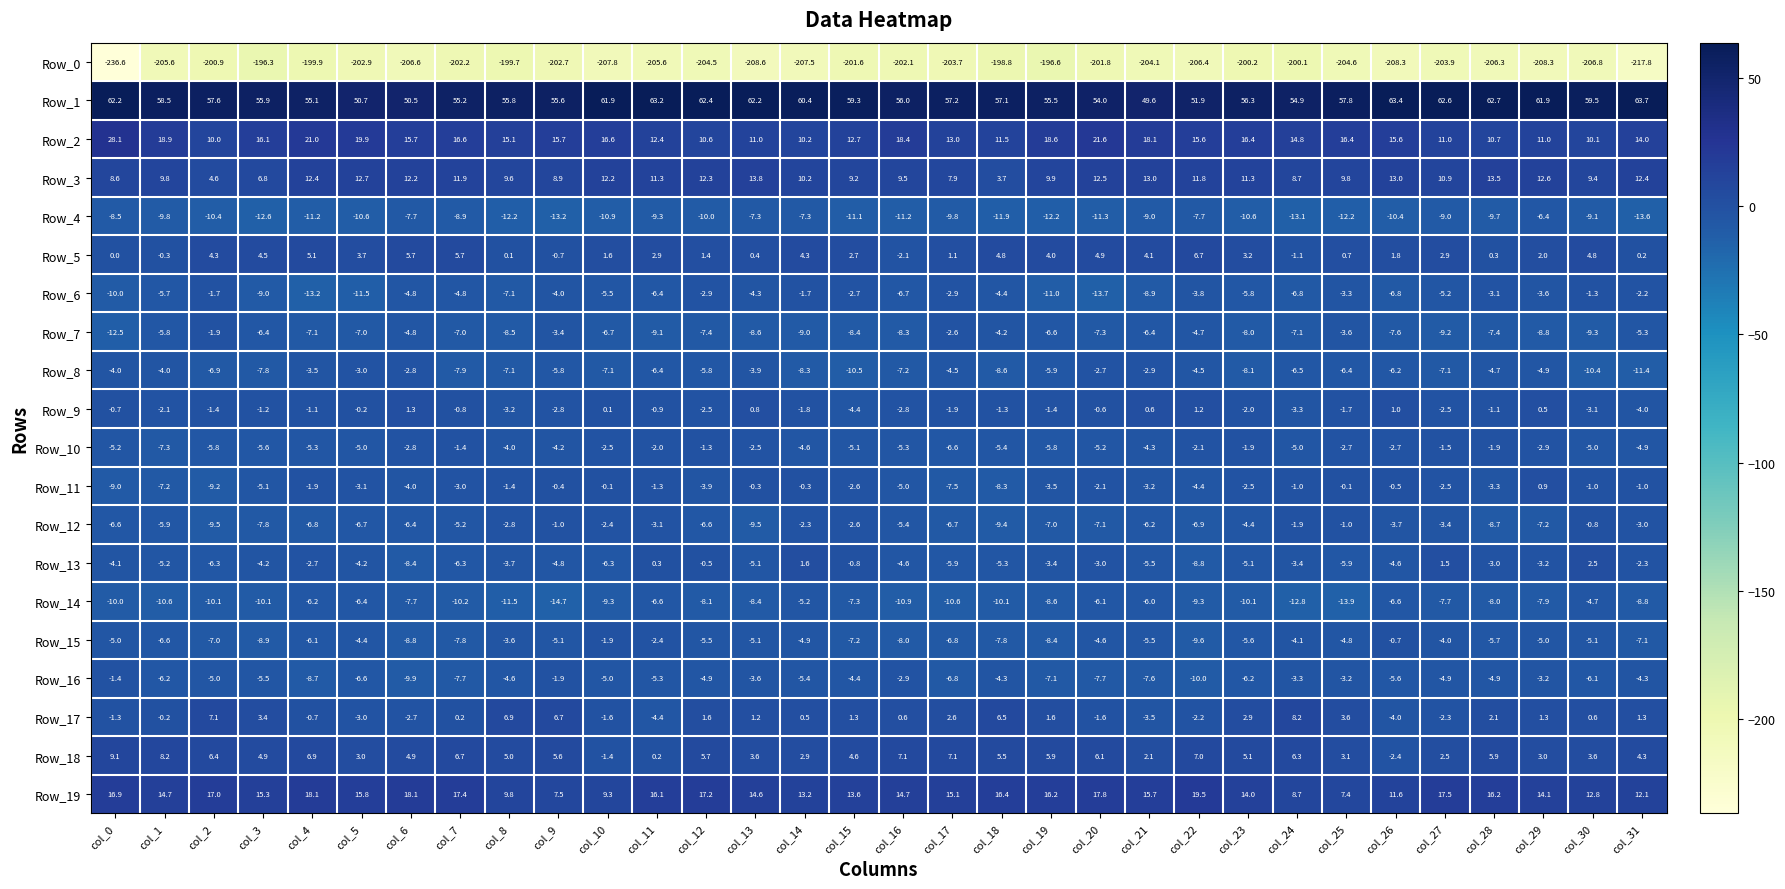

Between col_17 and col_28, which series saw the biggest shift?

Row_3